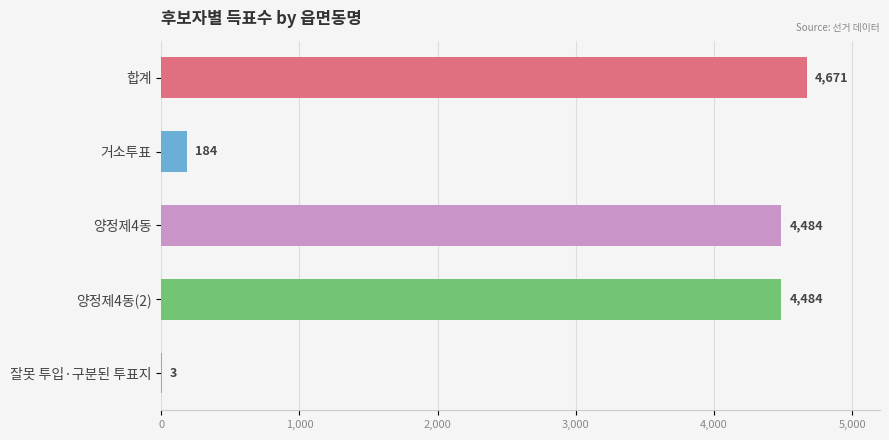

What is the change in value from 양정제4동 to 잘못 투입·구분된 투표지?

-4481